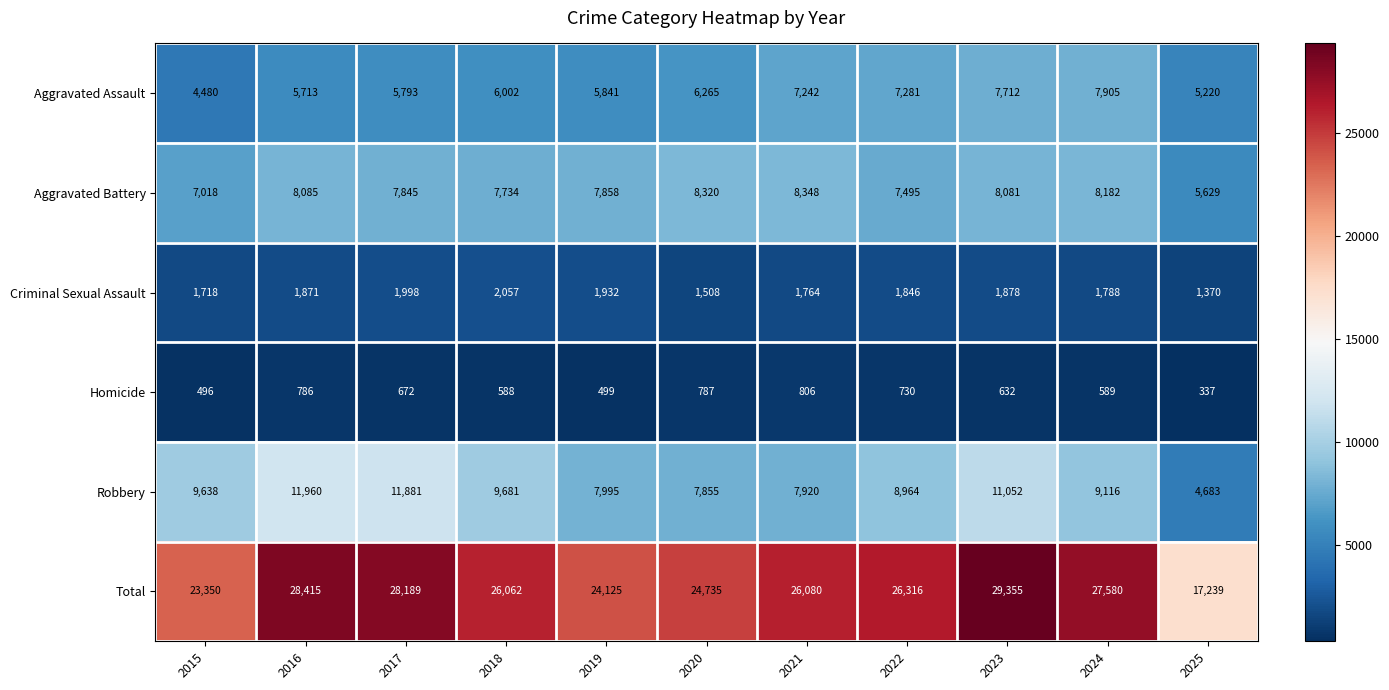

What value does the Total series have at 2020, to the nearest 10?

24740